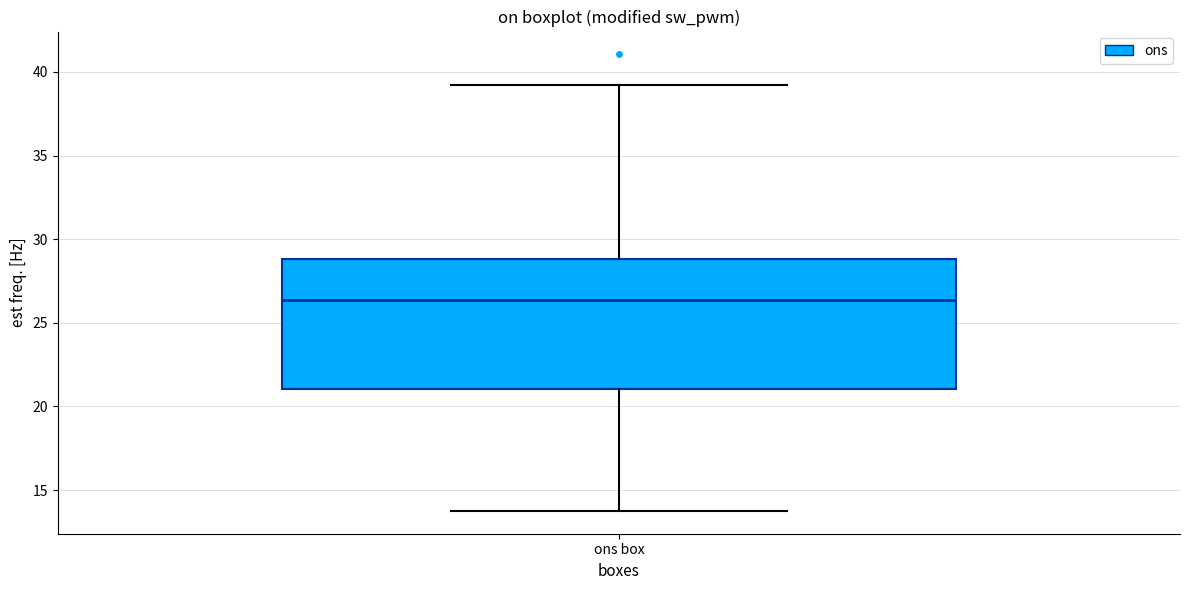

Read this box plot against the y-axis: the position of the median line, the range covered by the box, and the ends of both whiskers. The values are not printed on the chart, so give them approximately, as read against the axis.

median 26.5, box 21.0 to 29.0, whiskers 14.0 to 39.0